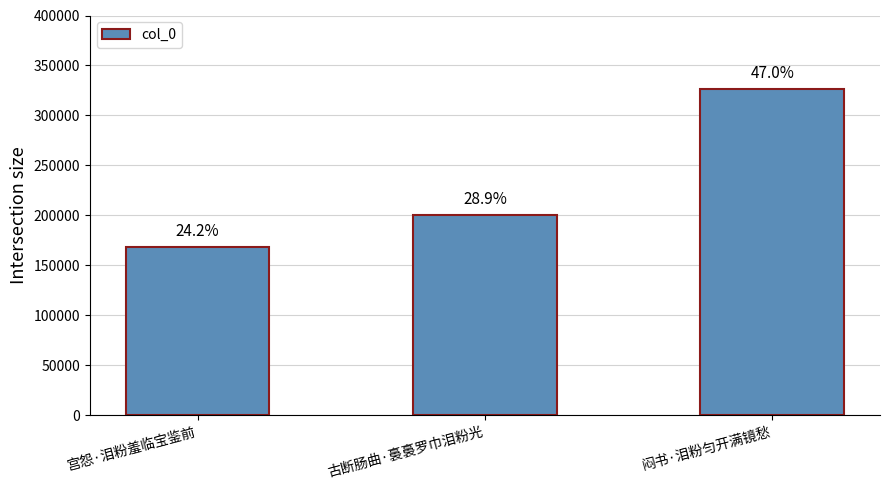

At which category does the chart reach its minimum across all series?

宫怨·泪粉羞临宝鉴前